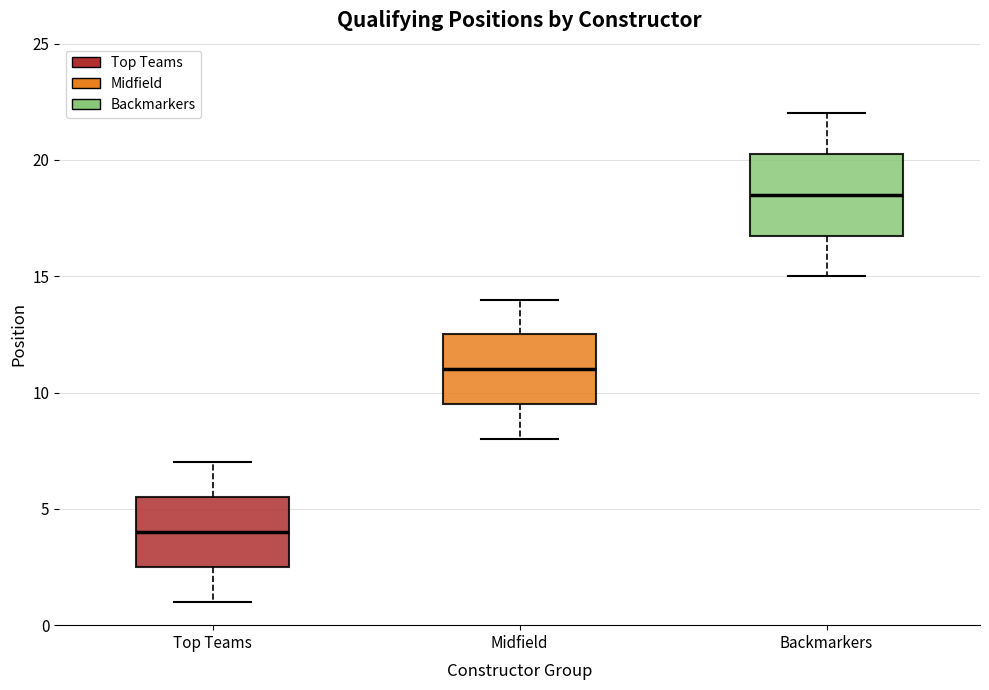

Where is the lower edge of the box for Top Teams on the y-axis? The values are not printed on the chart, so give them approximately, as read against the axis.

2.5